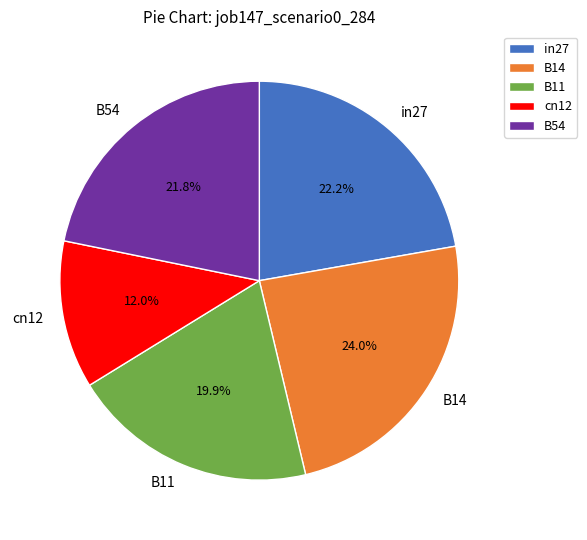

To the nearest percent, what percentage of the pie is B14?

24%